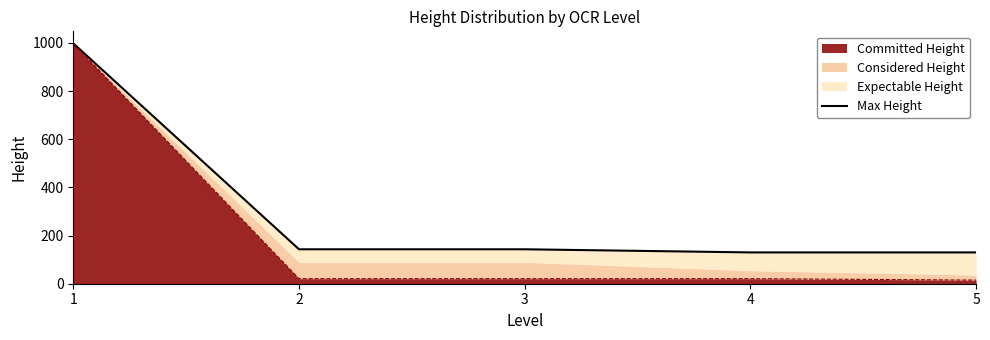

Read the value at 3.

143